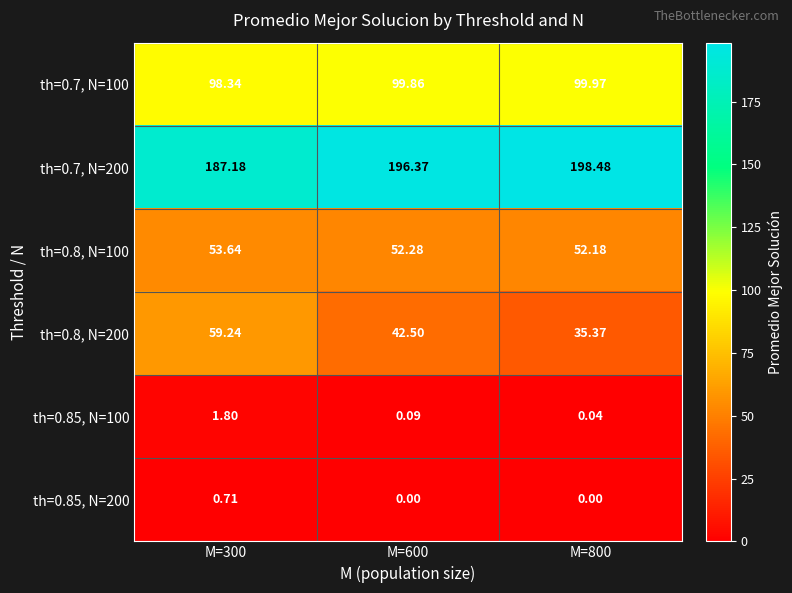

Is the value of th=0.8, N=100 at M=600 greater than the value of th=0.85, N=100 at M=600?

Yes